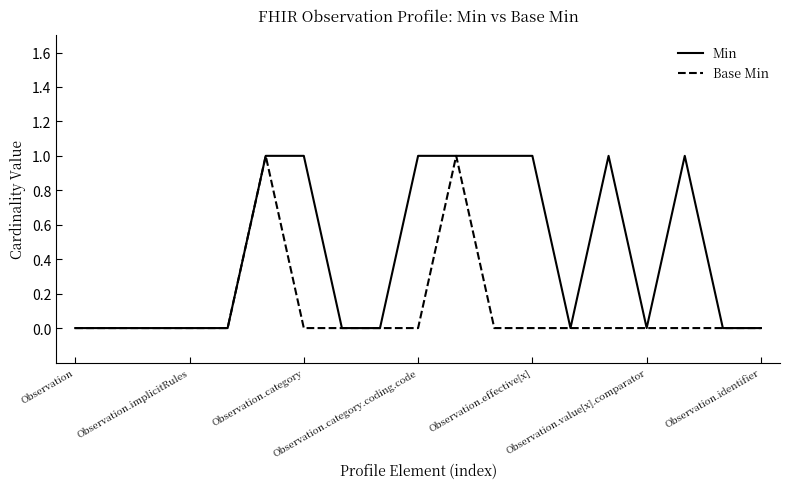

What is the difference between the second highest and second lowest values in the Min series?

1